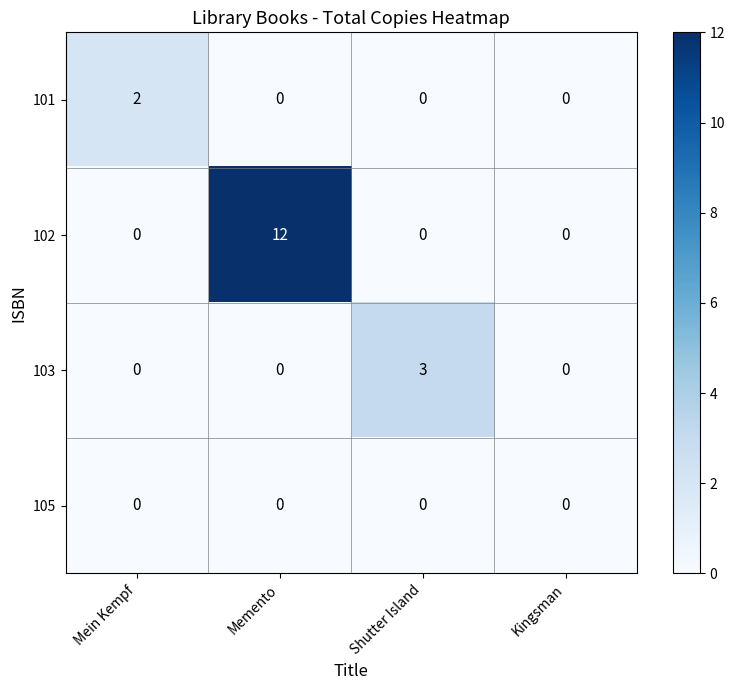

What is the maximum value for 102?

12